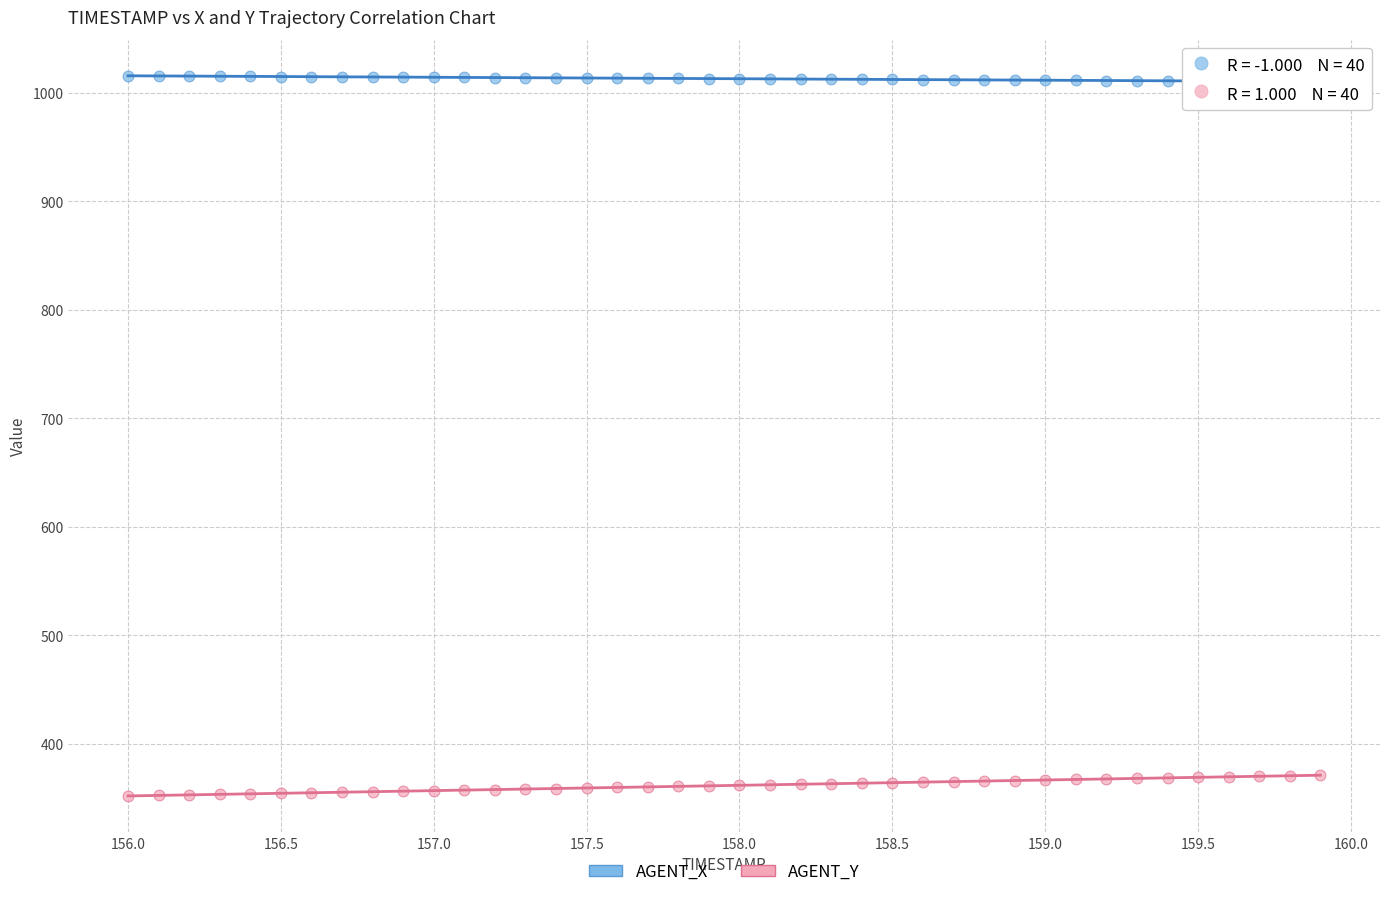

Which series has the largest Y range (max minus min)?

AGENT_Y